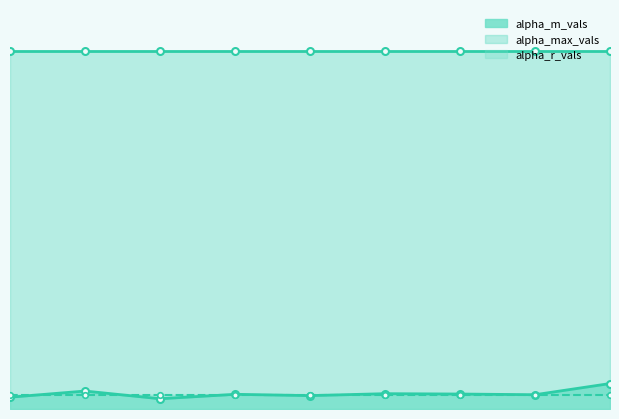

What value does the alpha_r_vals series have at 7?

1.3